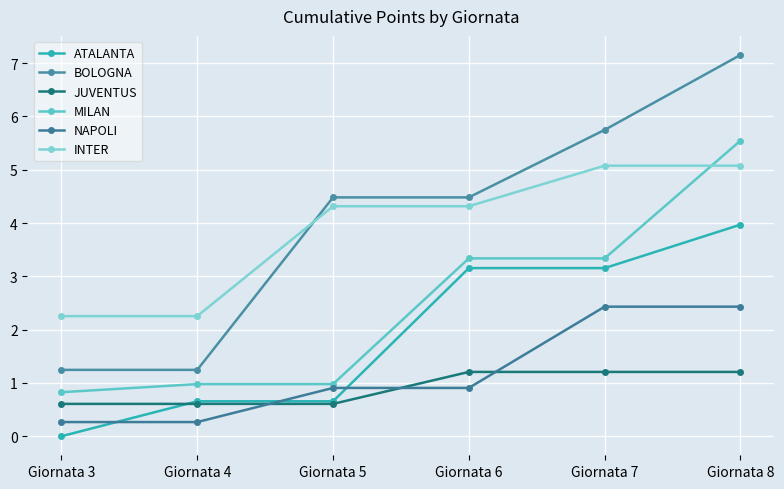

True or false: BOLOGNA has a value of 1.2 at Giornata 4.

True